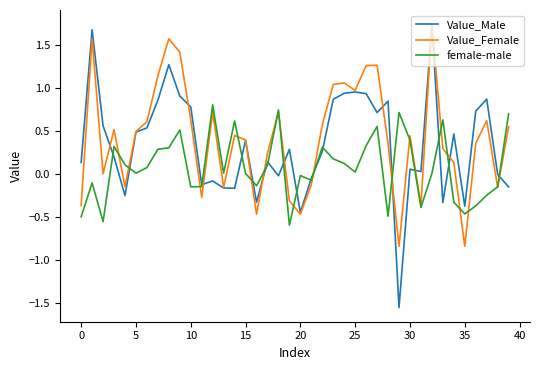

Which series has the widest spread of values?

Value_Male